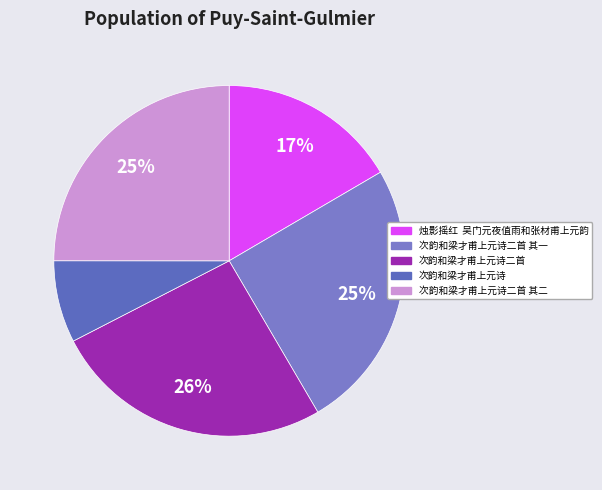

How many slices are in this pie chart?

5